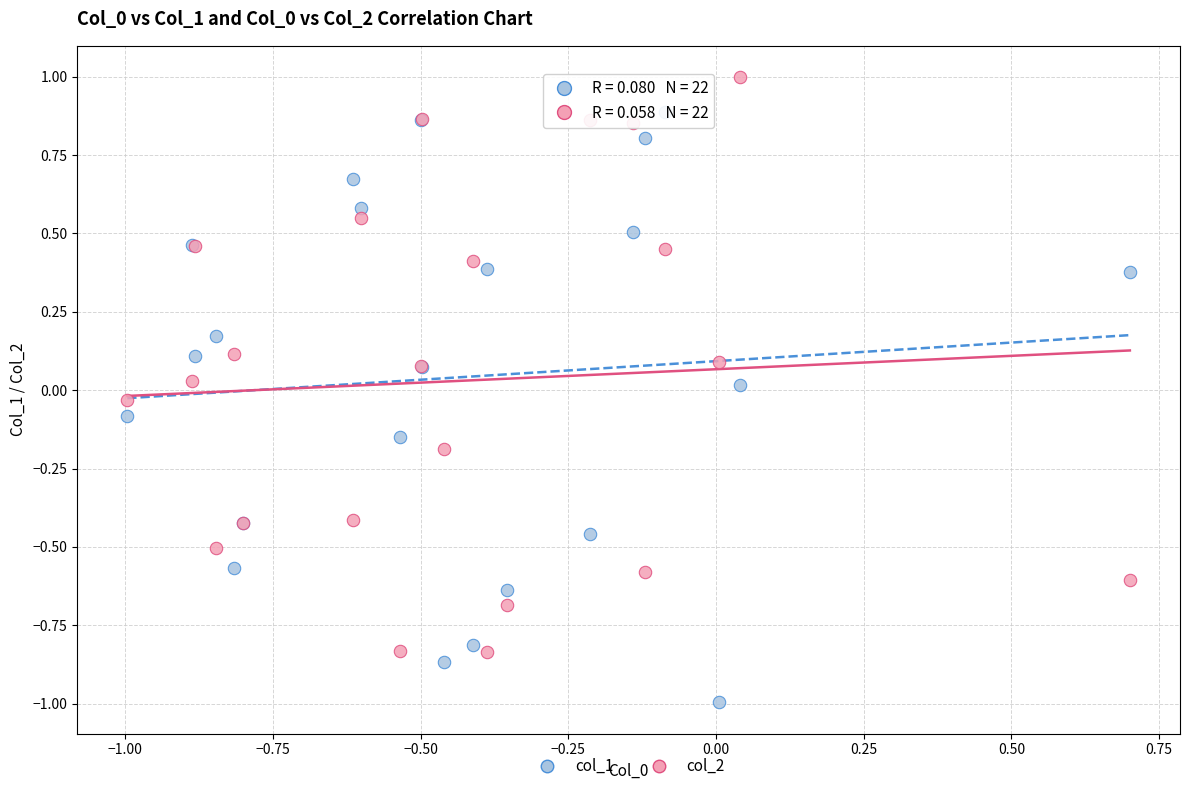

What is the X range (max minus min) for the scatter plot?

1.7